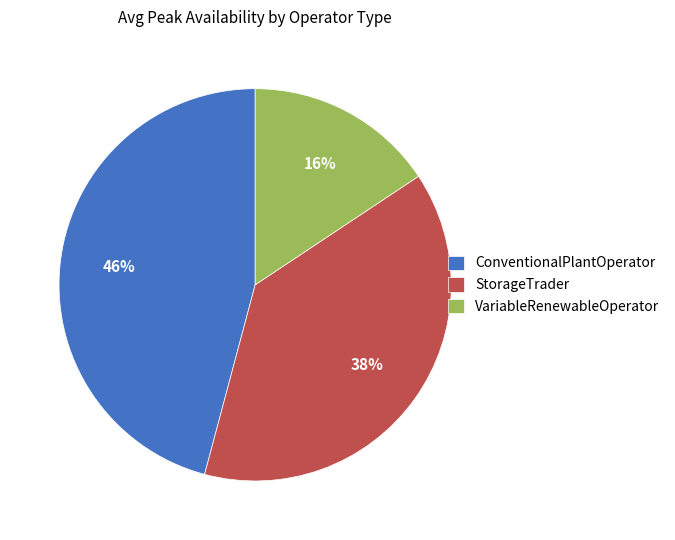

How many segments does this pie chart have?

3